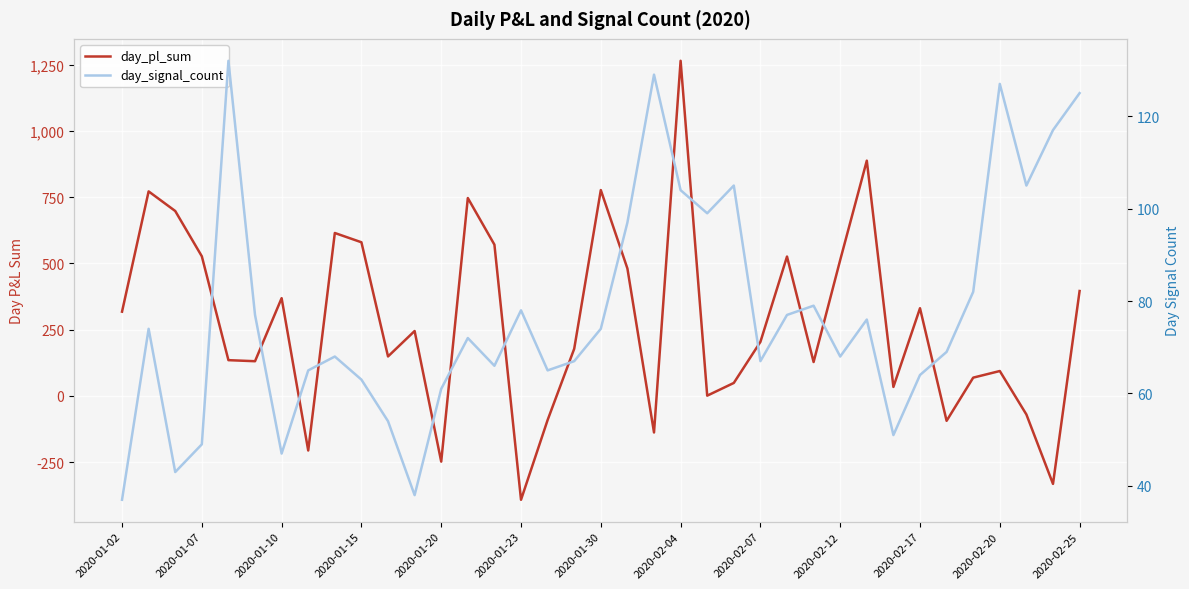

Rank the series by their average value, from highest to lowest.

day_pl_sum, day_signal_count